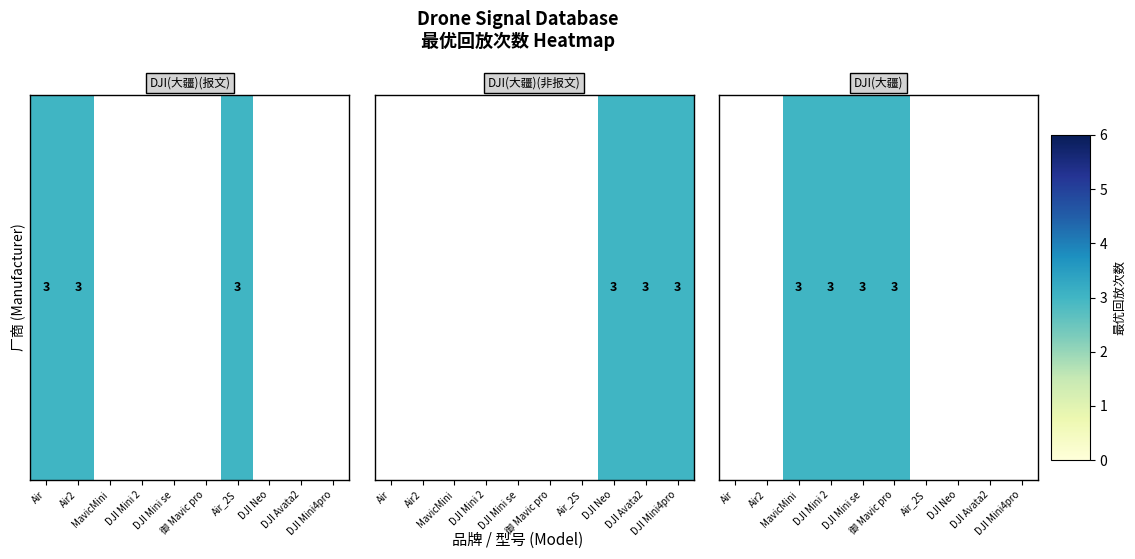

What is the minimum value shown in the chart?

3.0